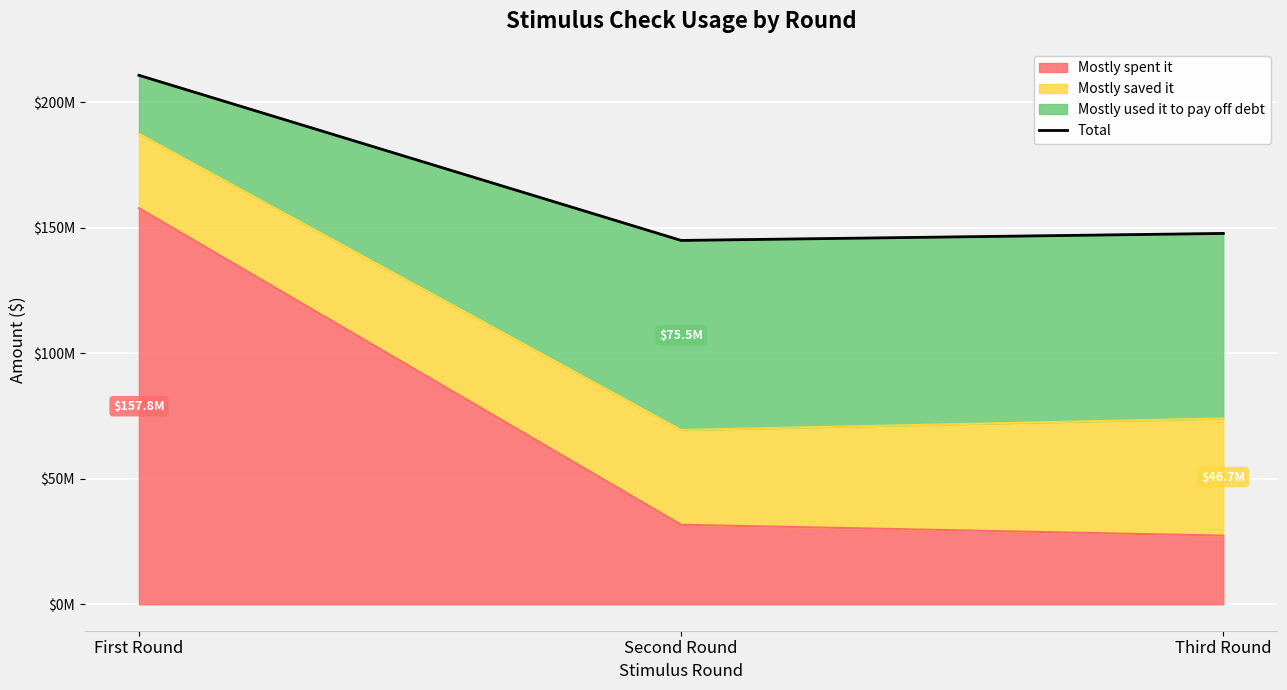

The chart shows a value of 82055171 at First Round. True or false?

False